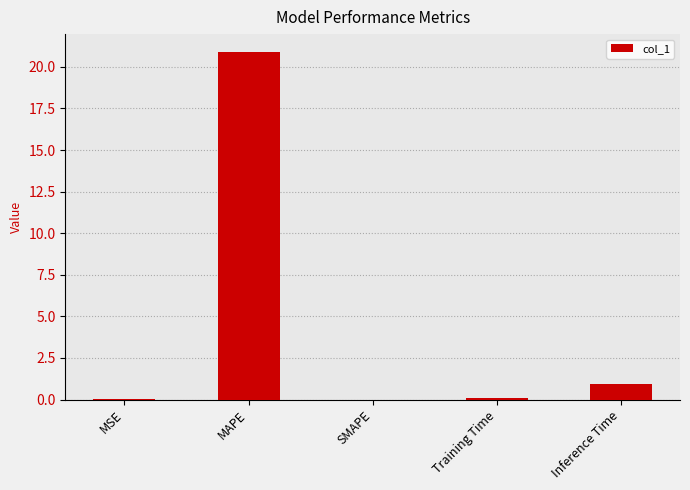

What is the sum of all values?

22.0